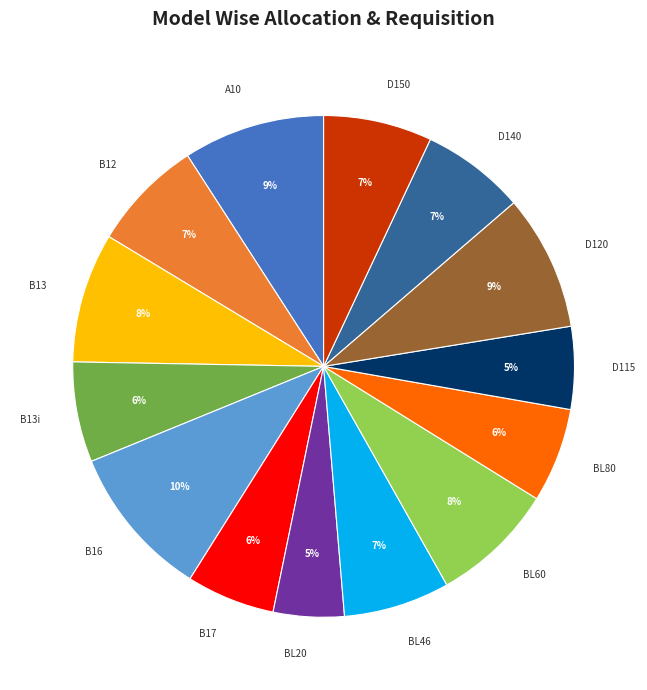

To the nearest percent, what percentage of the pie is B17?

6%